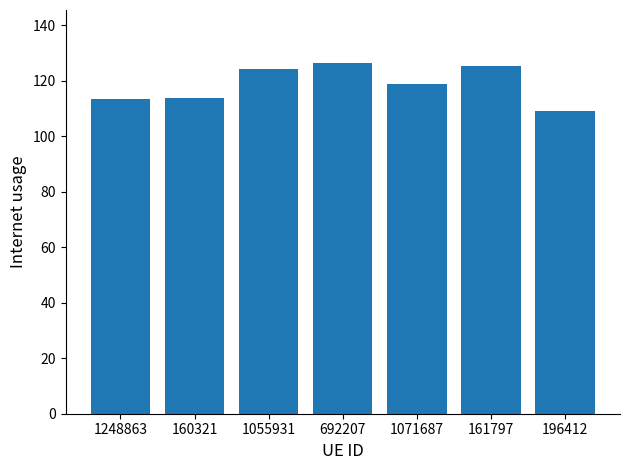

What is the change in value from 160321 to 1071687?

+4.9